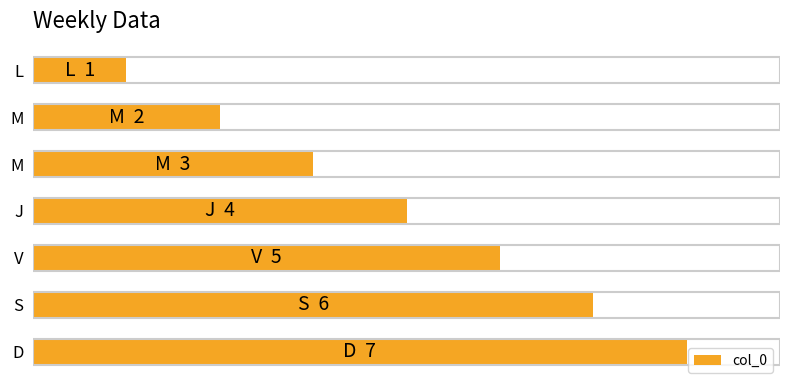

Does the chart contain any negative values?

No